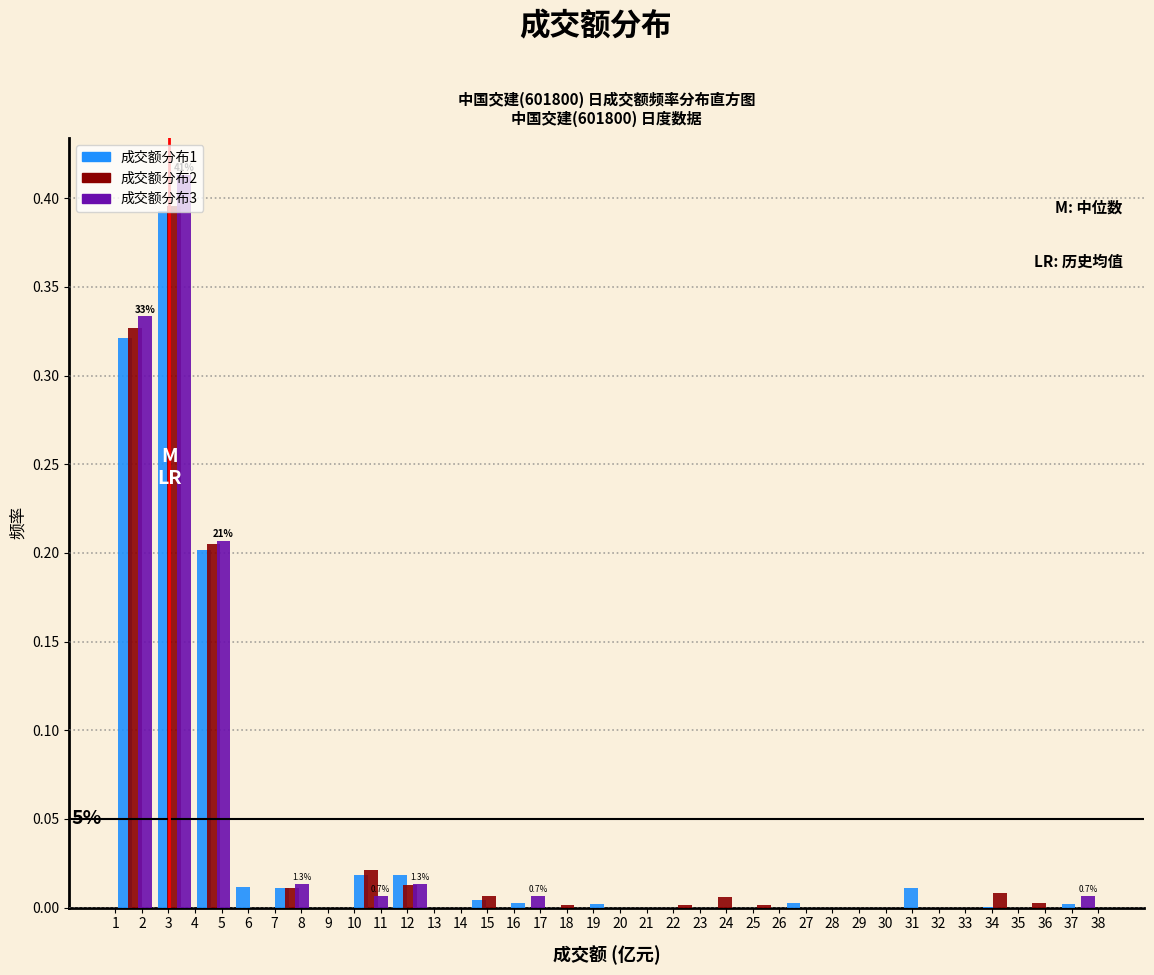

In the 成交额分布1 series, which range on the x-axis has the tallest bar?

2.48 to 3.96